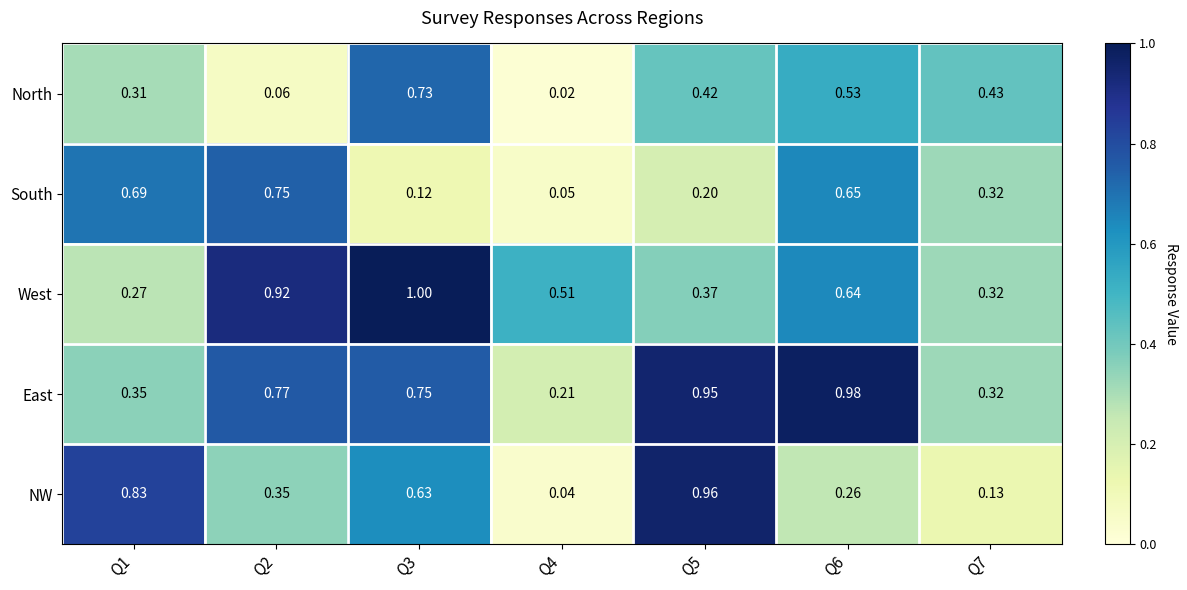

Which series has the largest total across all categories?

East